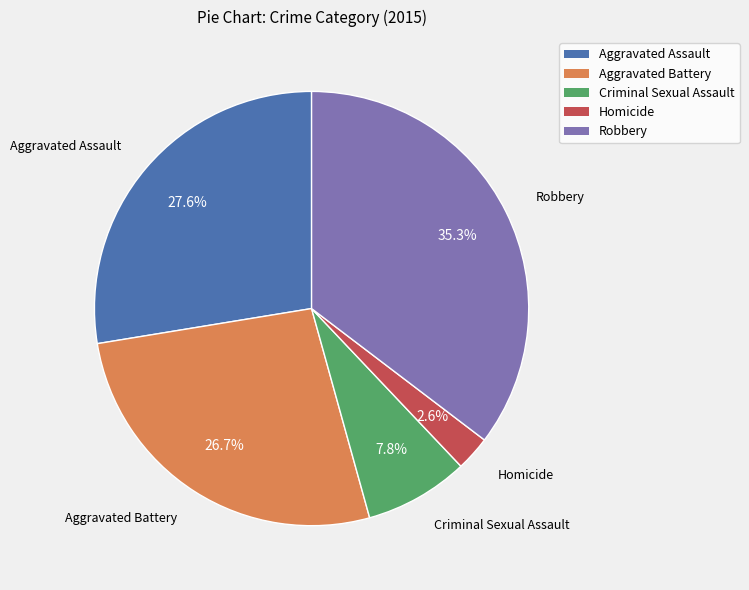

What percentage is NOT represented by Homicide?

97.4%